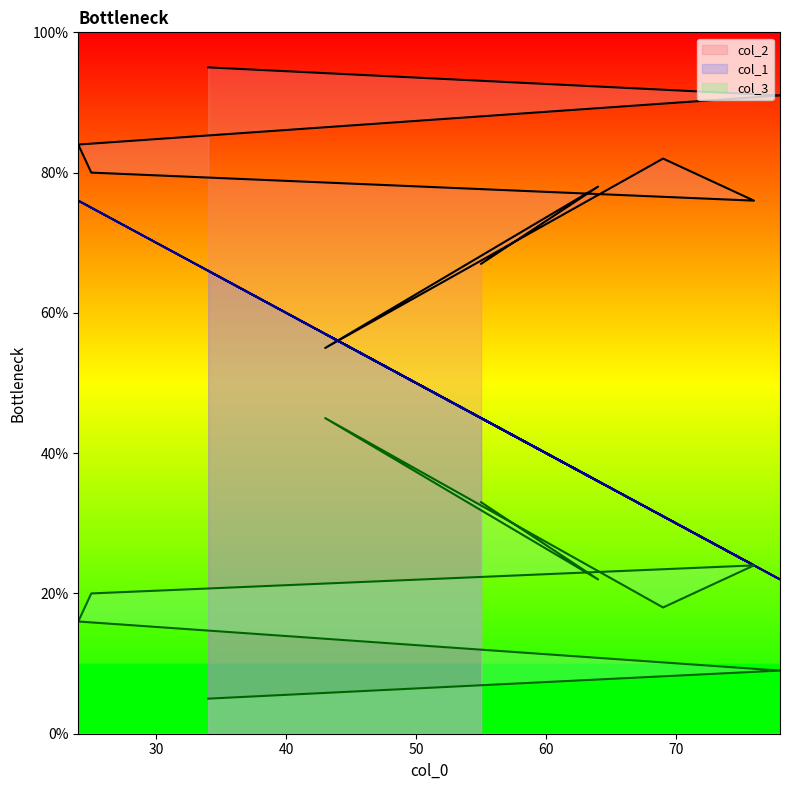

What are all the series names shown in the legend?

col_1, col_2, col_3